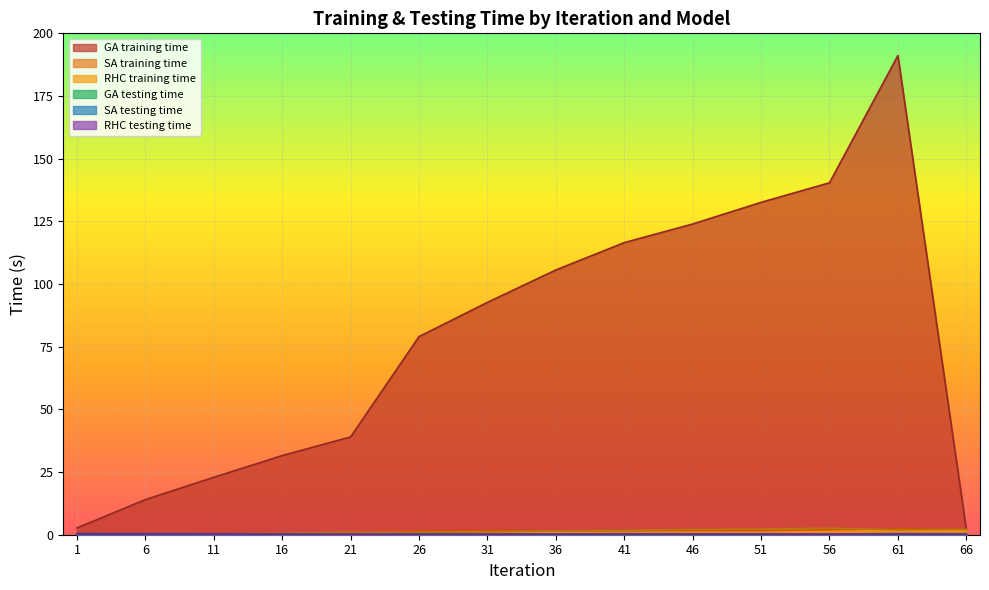

How many lines are shown in the chart?

6